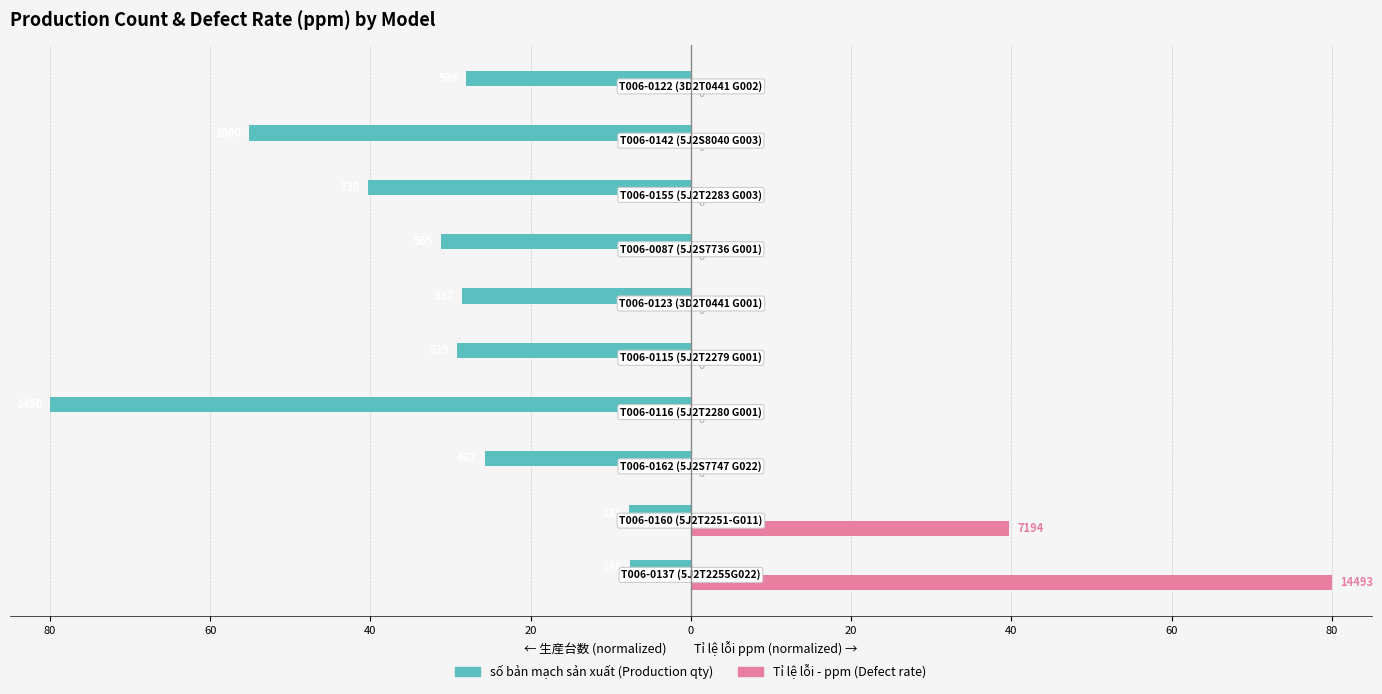

Is it true that số bản mạch sản xuất equals -6.3 at 40?

False